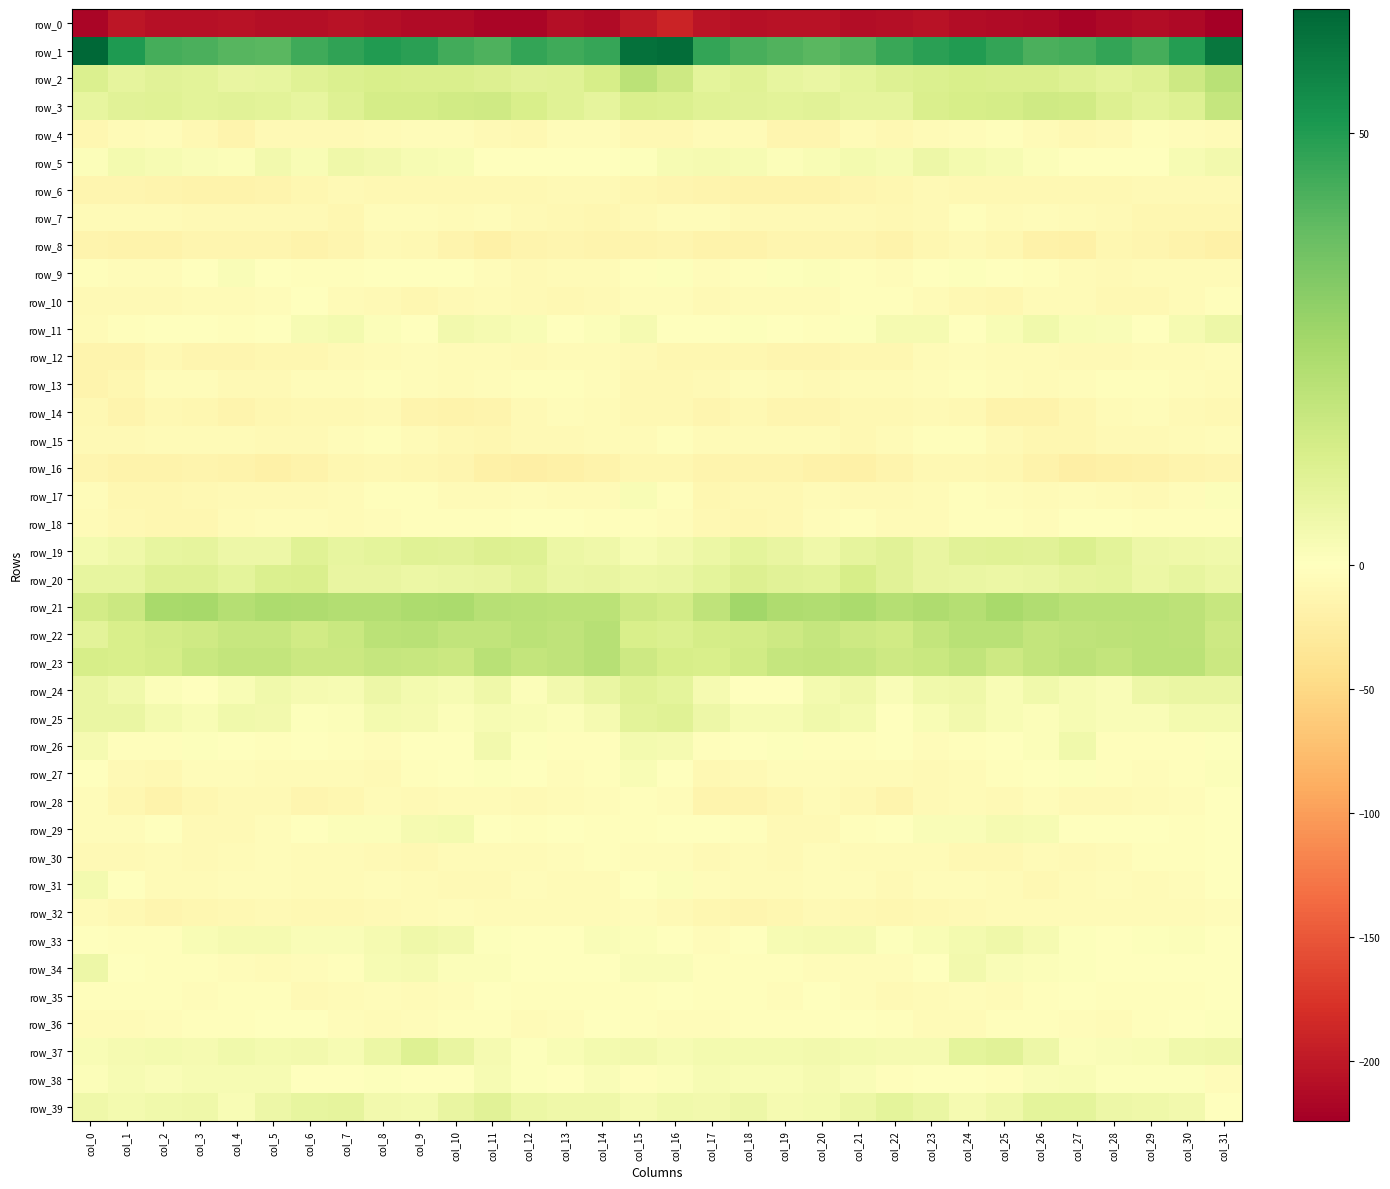

The row_38 series shows -1.4 at col_7. True or false?

True